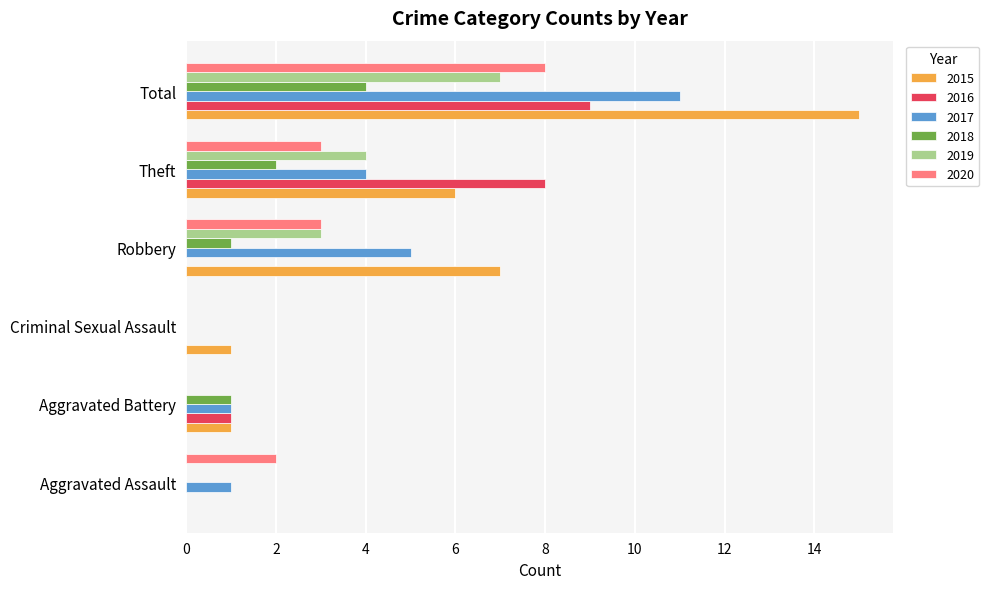

True or false: 2018 has a value of 1 at Robbery.

True